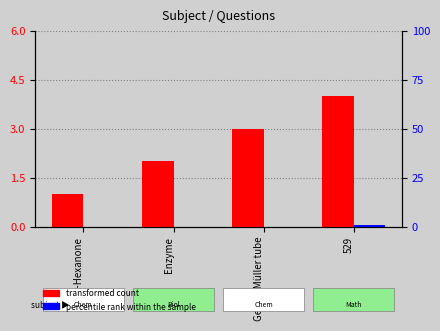

Is it true that transformed count equals 1 at 529?

False